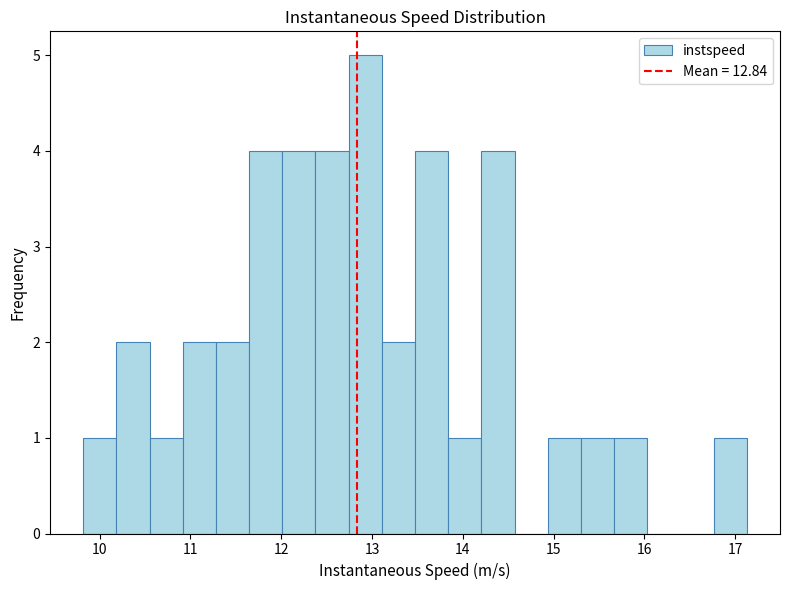

Read against the x-axis, roughly where is the centre of the tallest bar?

12.9